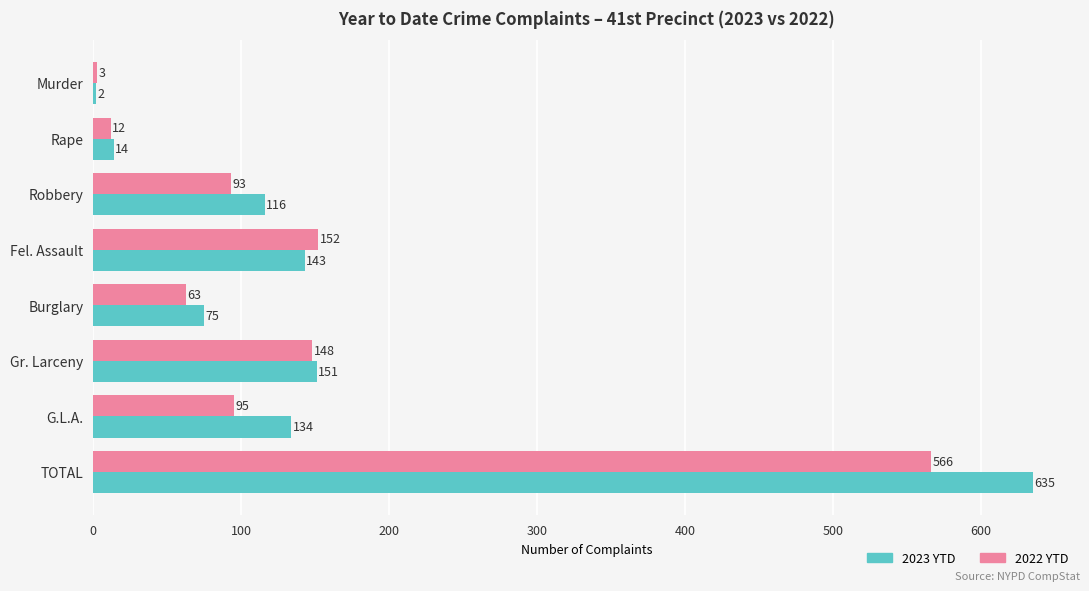

True or false: 2023 YTD has a value of 46 at Burglary.

False